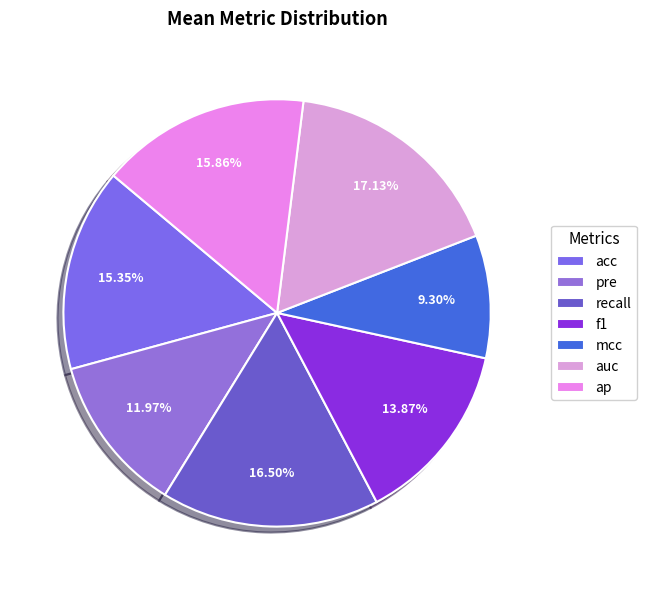

Which category has the biggest portion of the pie?

auc